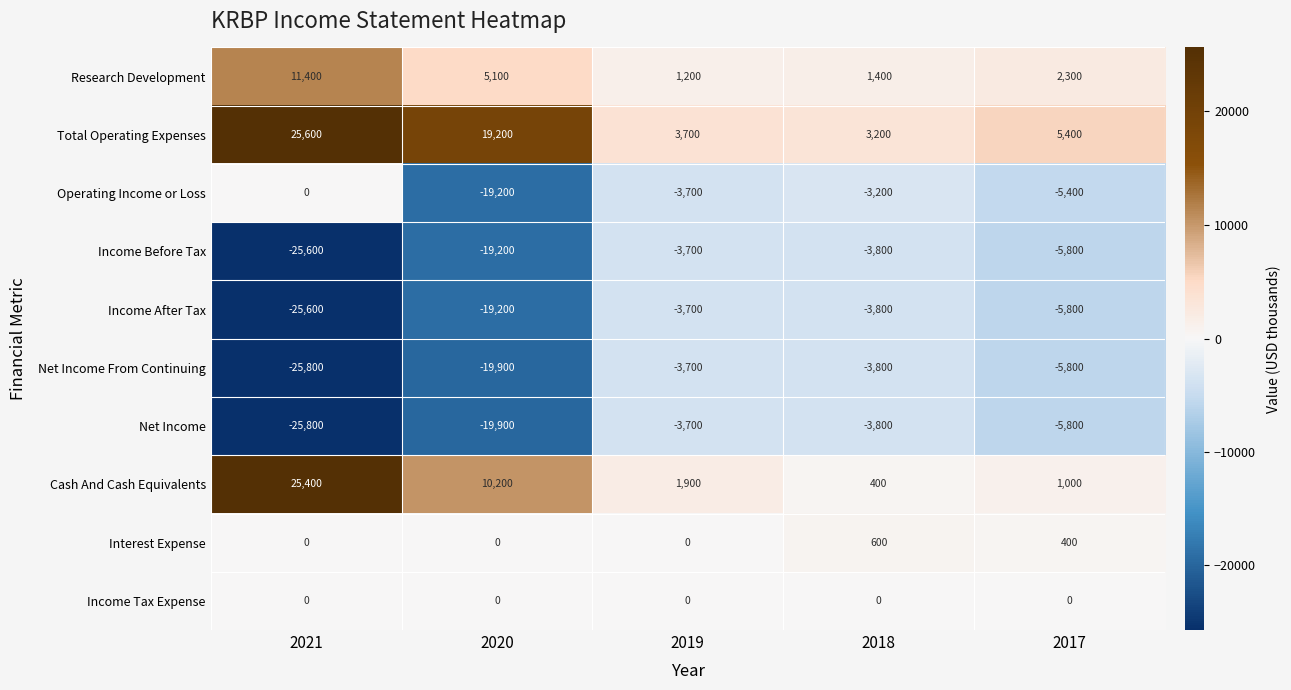

What is the total value across all series at 2021?

-40400